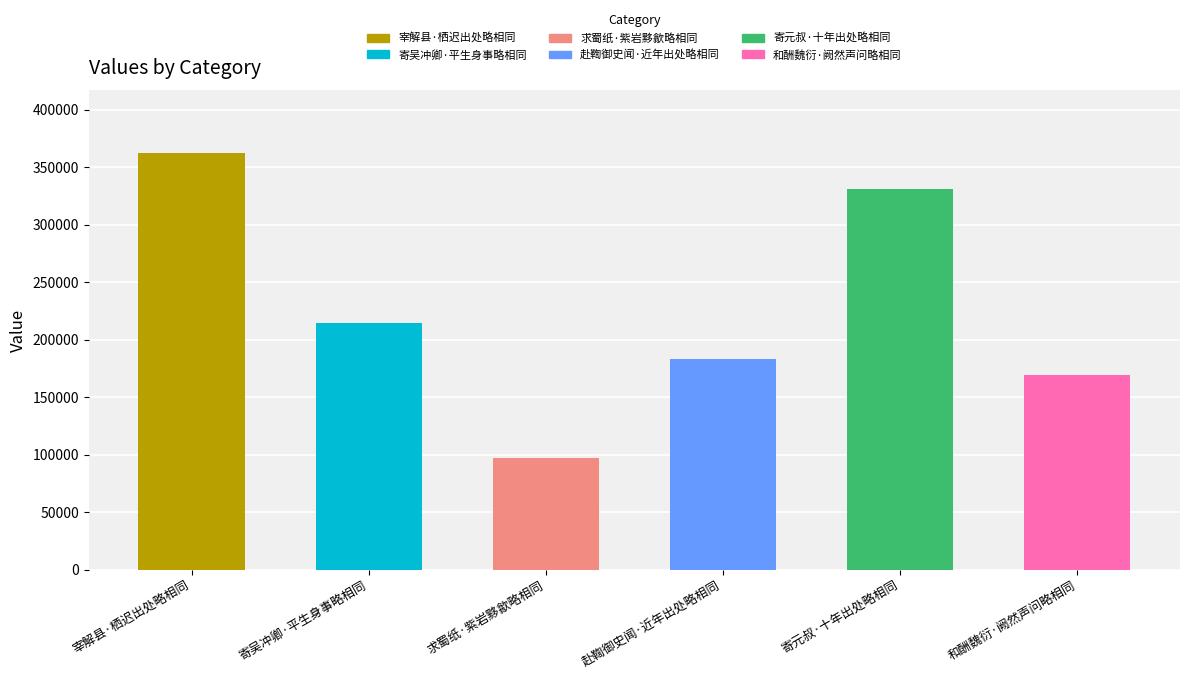

Which category has the lowest value across all series?

求蜀纸·紫岩黟歙略相同